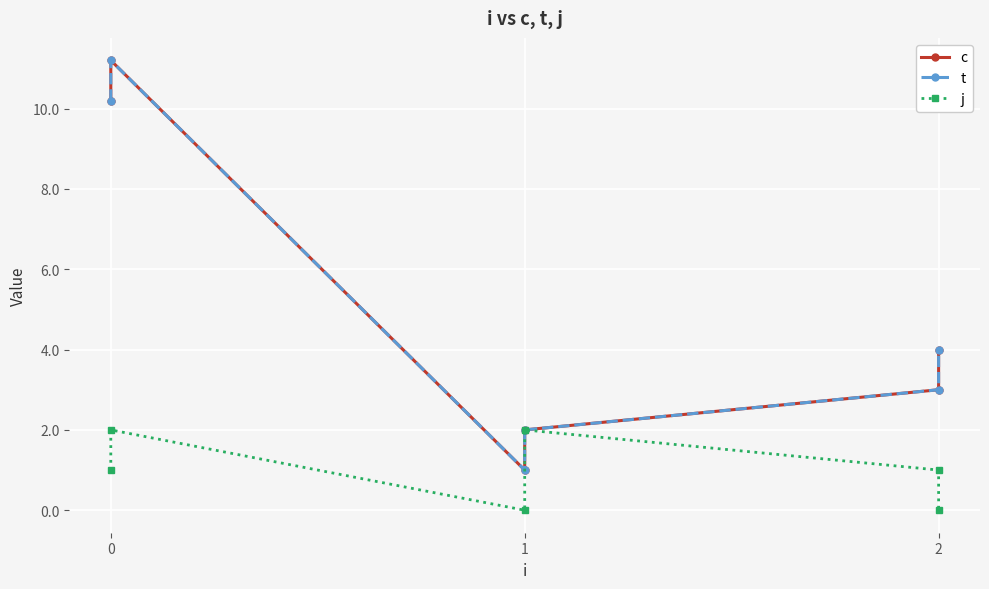

List the series in order of their peak value, lowest first.

j, c, t